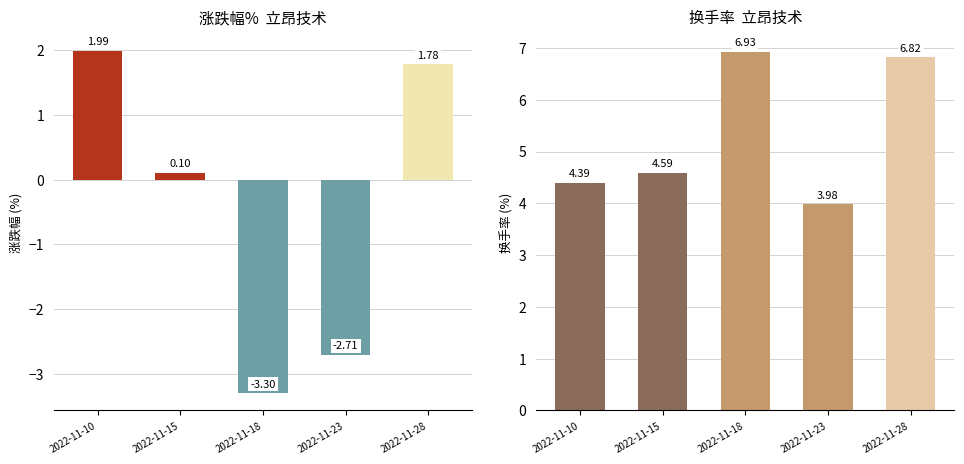

Reading left to right, what are all the values shown in this chart?

涨跌幅%: 2.0	0.1	-3.3	-2.7	1.8
换手率: 4.4	4.6	6.9	4.0	6.8